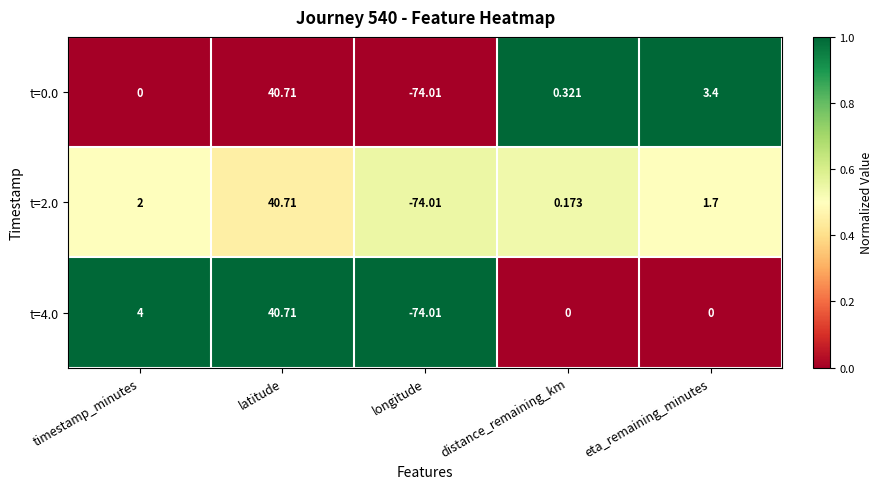

Is the value of t=4.0 at latitude greater than the value of t=0.0 at distance_remaining_km?

Yes